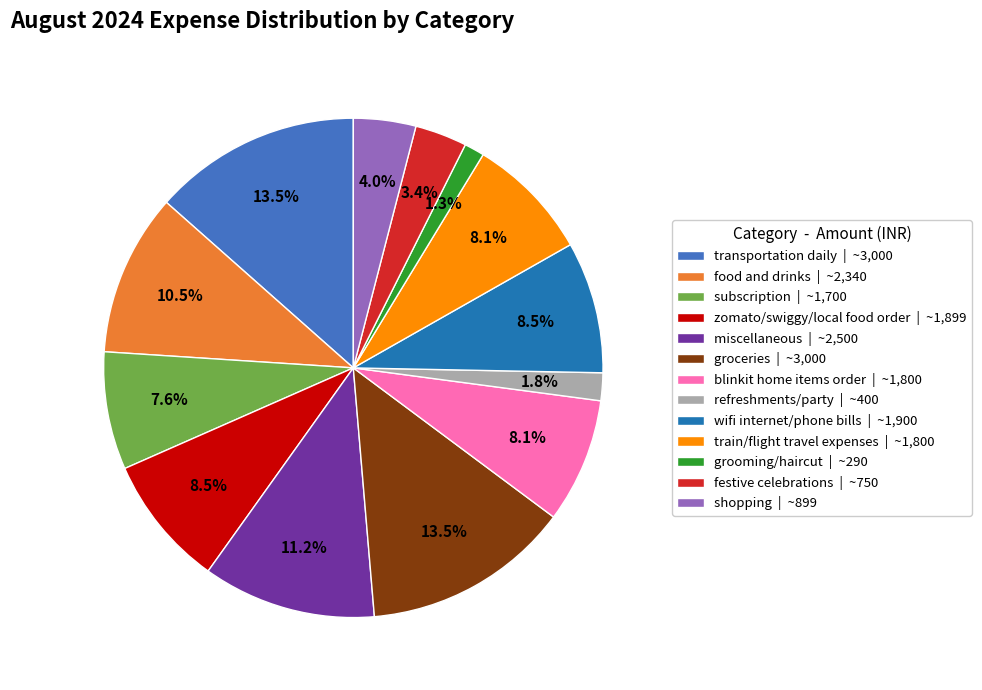

Count the number of slices in the pie.

13